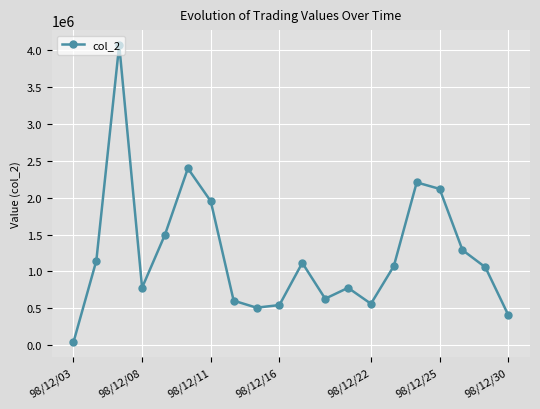

What is the sum of all values?

24797030